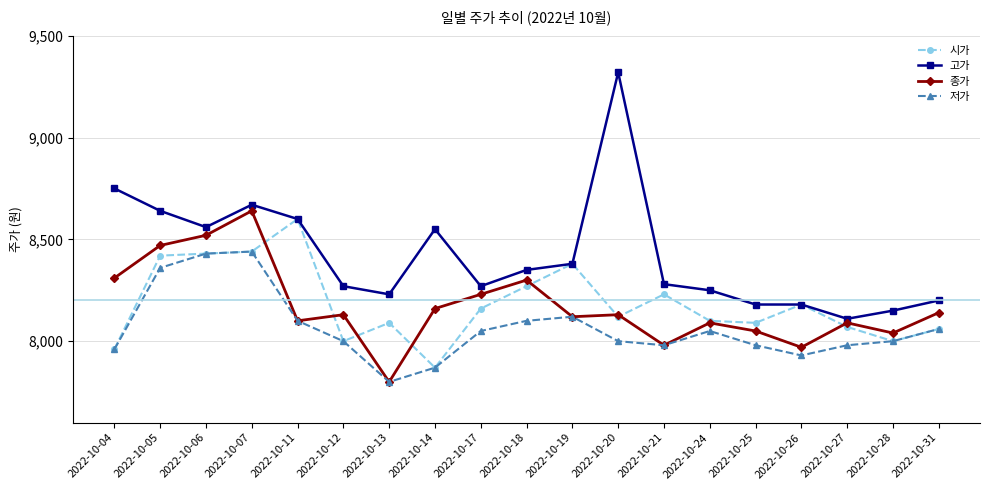

What is the value of the 저가 point at the 12th from the left?

8000